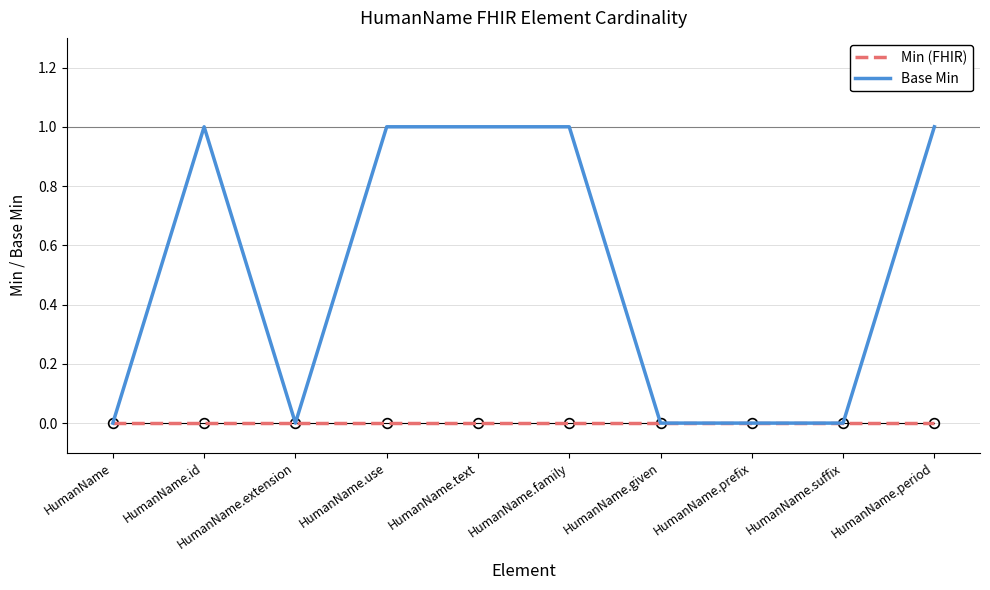

What position from the left is HumanName.text?

5